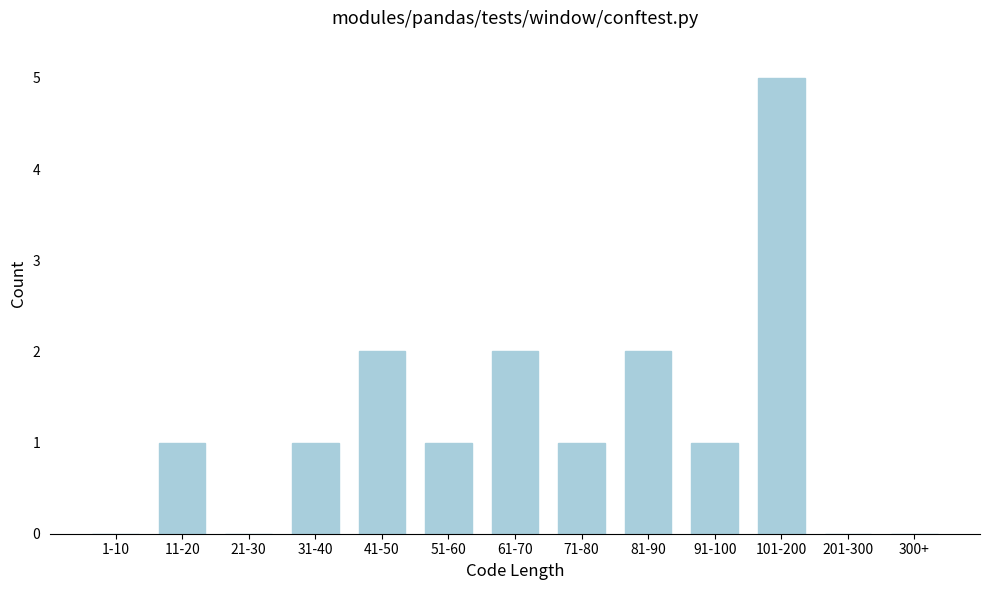

Reading left to right, list all the values displayed in this chart.

1-10=0	11-20=1	21-30=0	31-40=1	41-50=2	51-60=1	61-70=2	71-80=1	81-90=2	91-100=1	101-200=5	201-300=0	300+=0